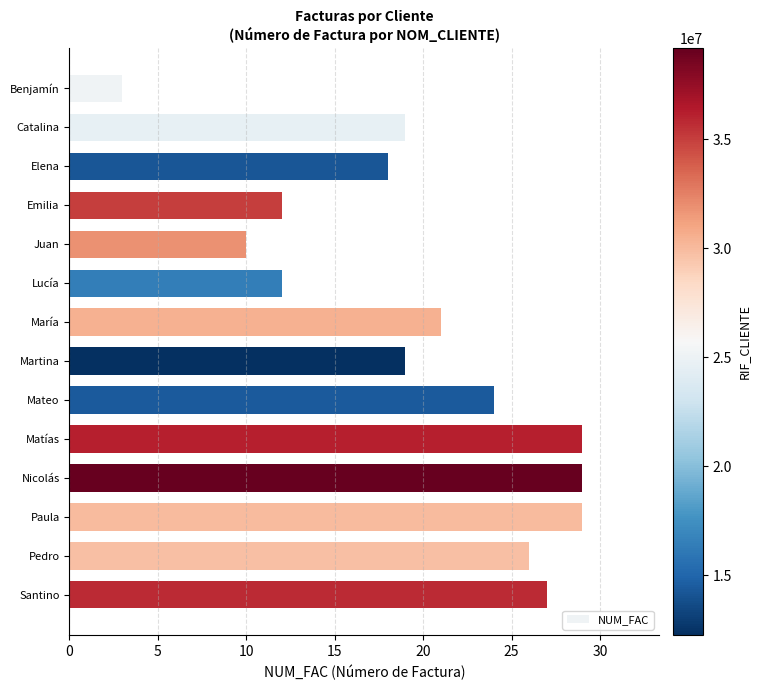

What is the maximum value shown in the chart?

29